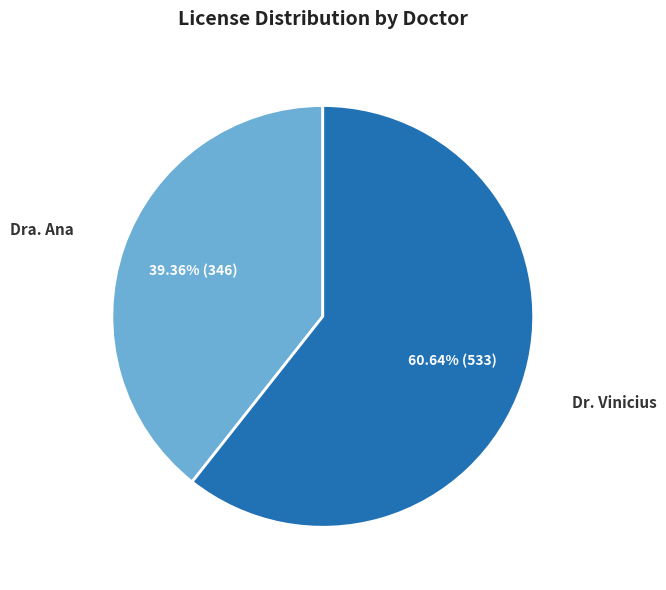

Does Dra. Ana account for over 50% of the chart?

No